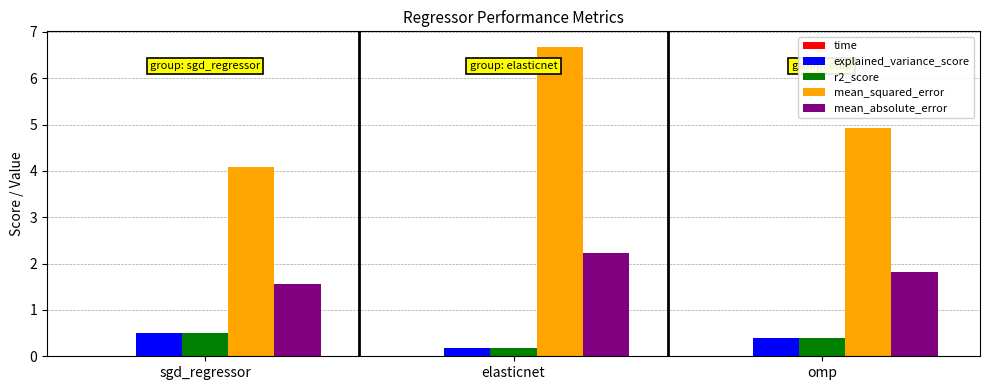

True or false: mean_squared_error has a value of 3.7 at elasticnet.

False